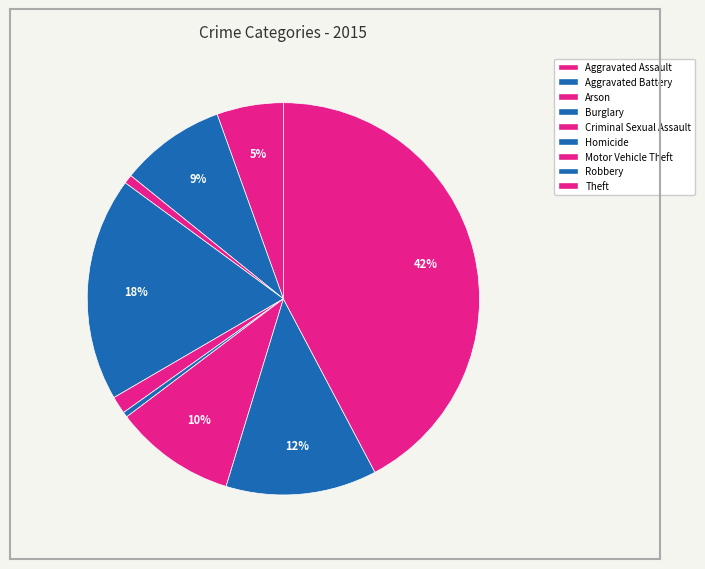

What percentage is NOT represented by Theft?

57.7%